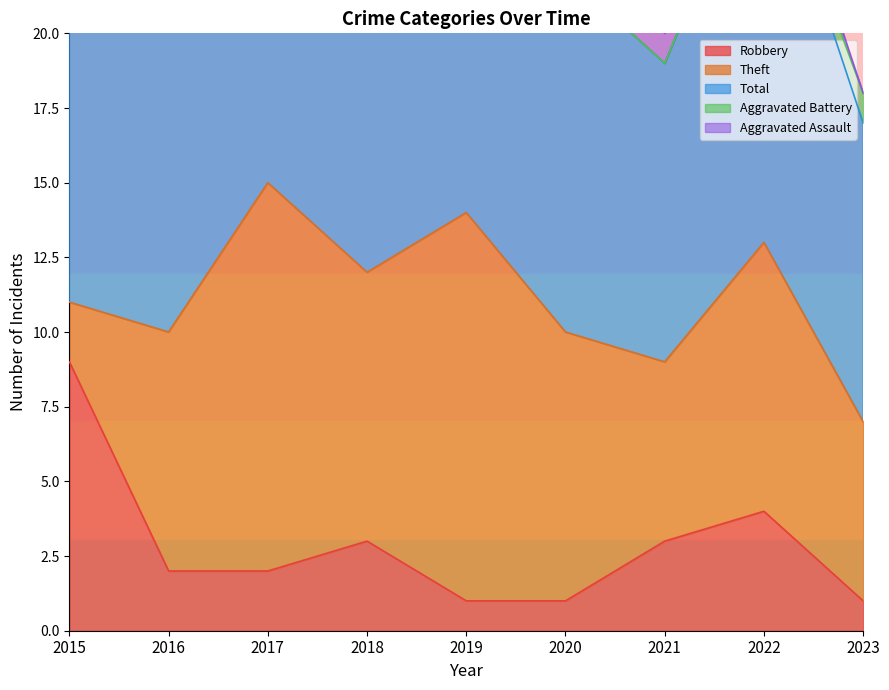

At which label does Aggravated Assault reach its minimum?

2015